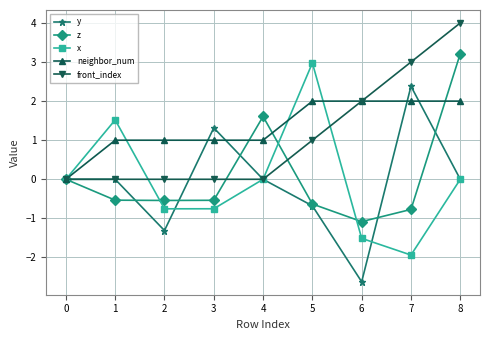

True or false: z and x cross at least once.

True